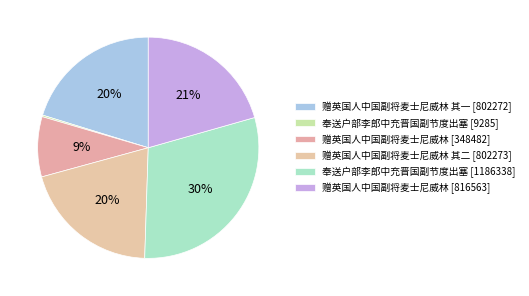

Is there a majority slice in this chart?

No